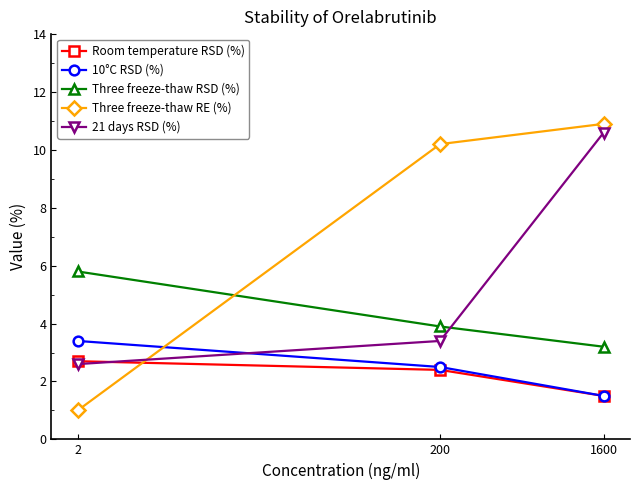

What is the value of the 21 days RSD (%) point at the 3rd from the left?

10.6